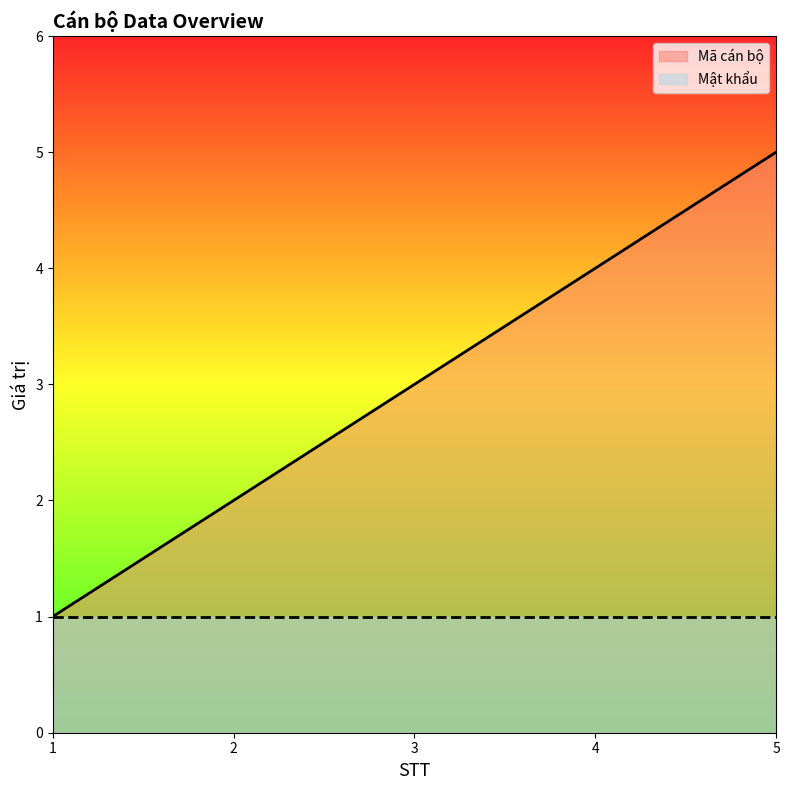

The chart shows a value of 2 at 2. True or false?

True